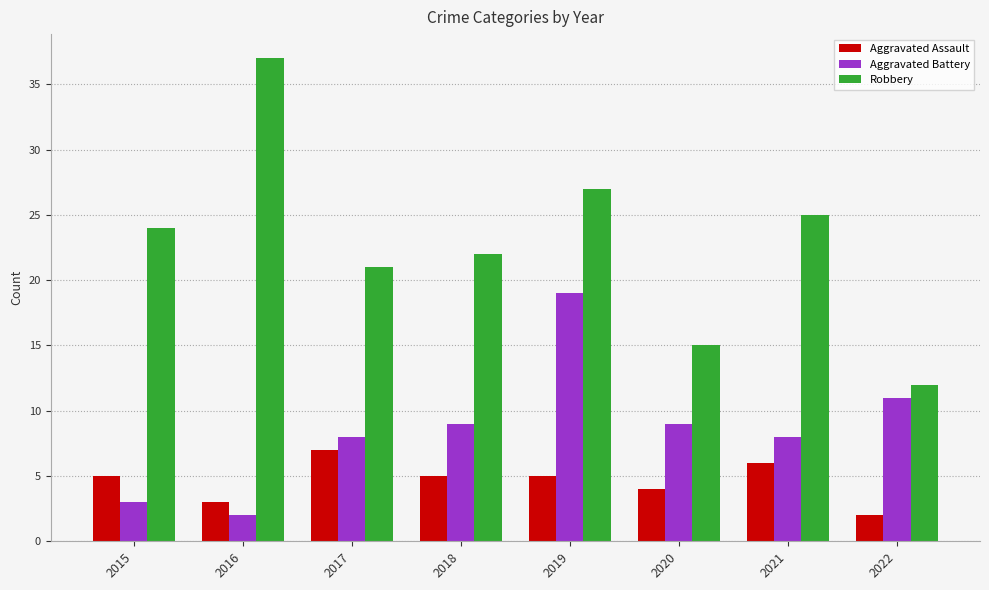

What is the average value of the Robbery series?

23